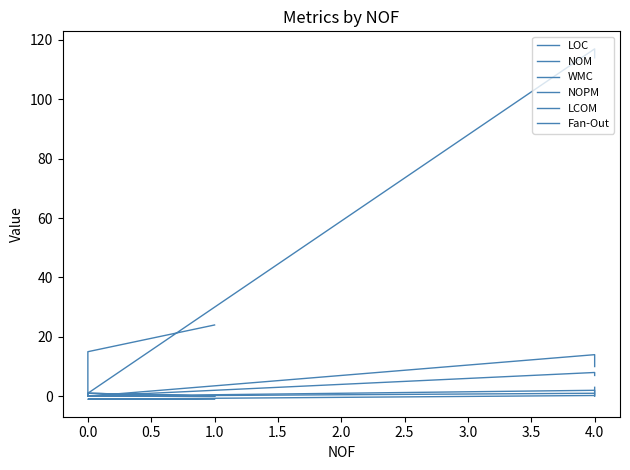

How many lines are shown in the chart?

6